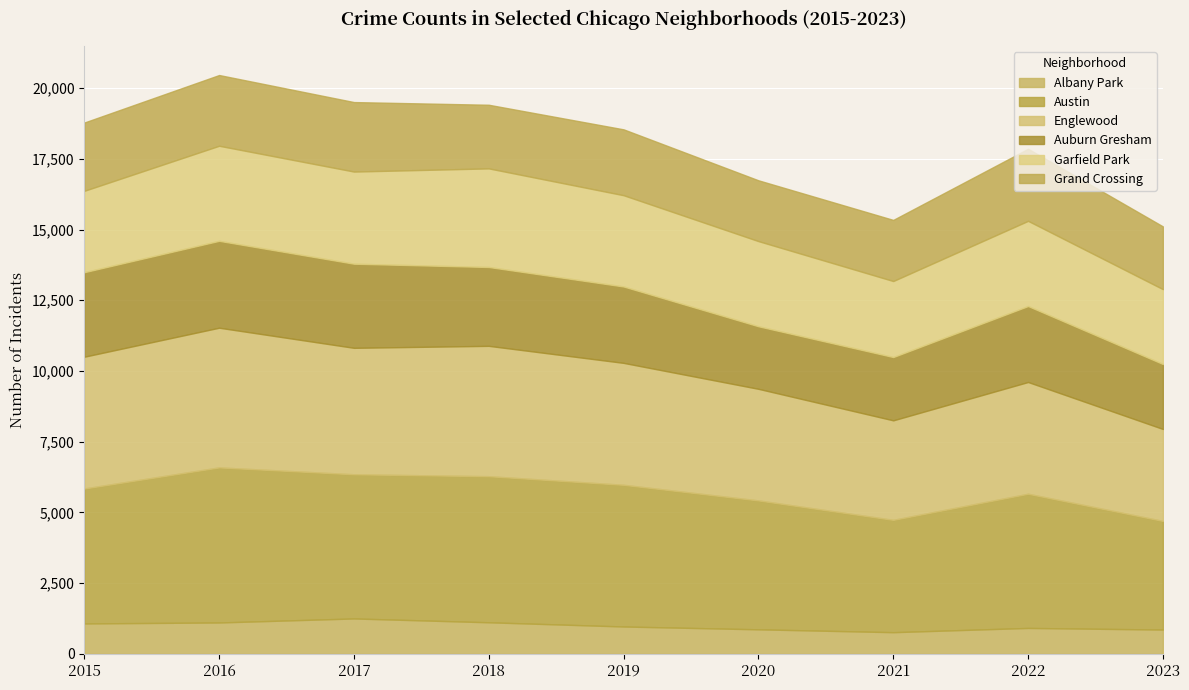

True or false: Auburn Gresham has a value of 2787 at 2018.

True